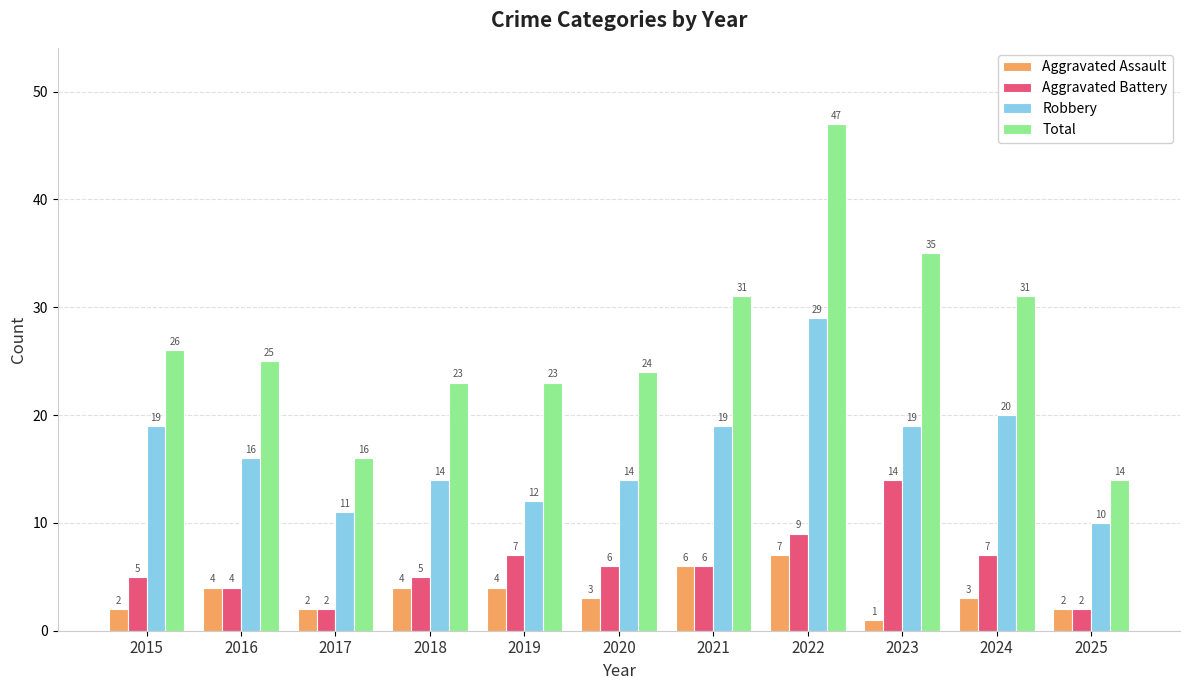

Which category has the highest value in the Aggravated Battery series?

2023